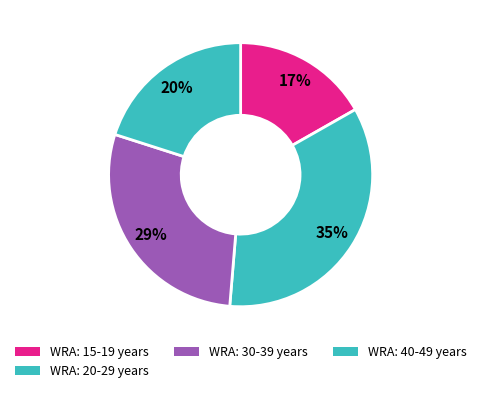

To the nearest percent, what percentage of the pie is WRA: 30-39 years?

29%